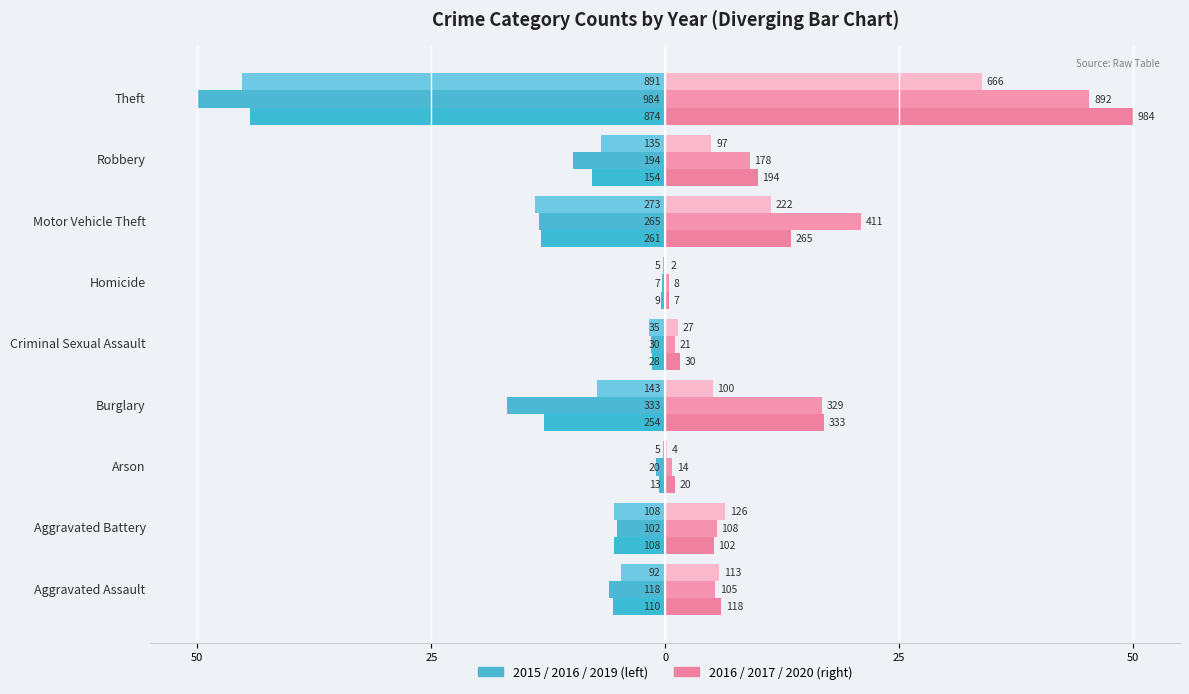

What is the label of the 9th bar from the left?

Theft